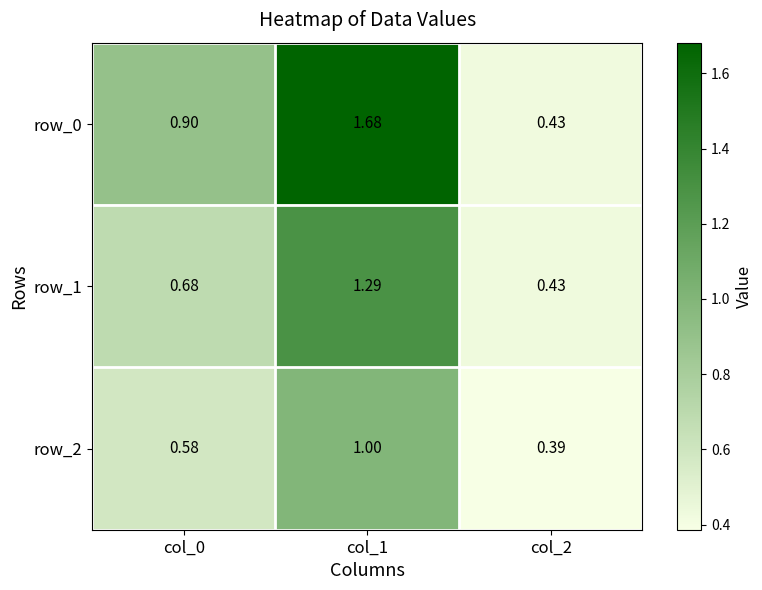

Is the value of row_0 at col_1 greater than the value of row_1 at col_1?

Yes